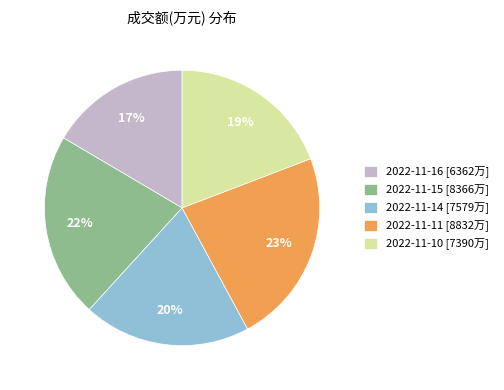

Count the number of slices in the pie.

5